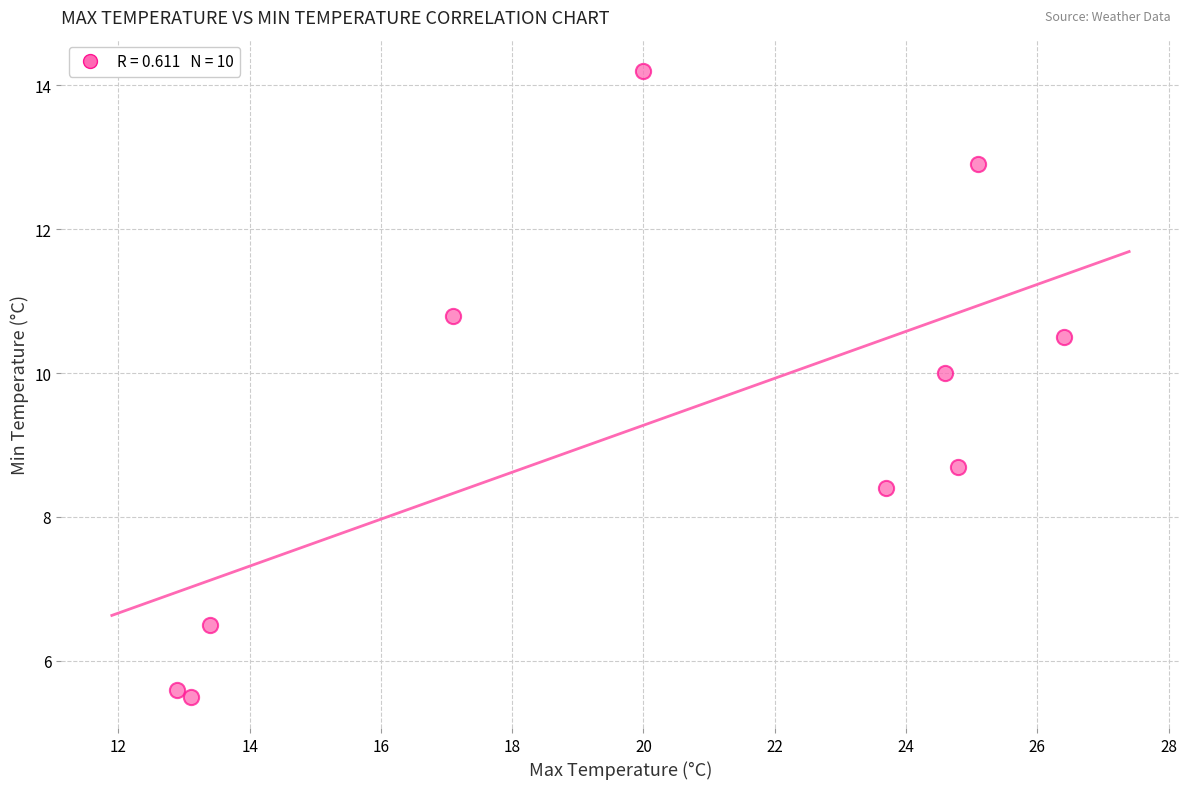

What is the average X value?

20.1